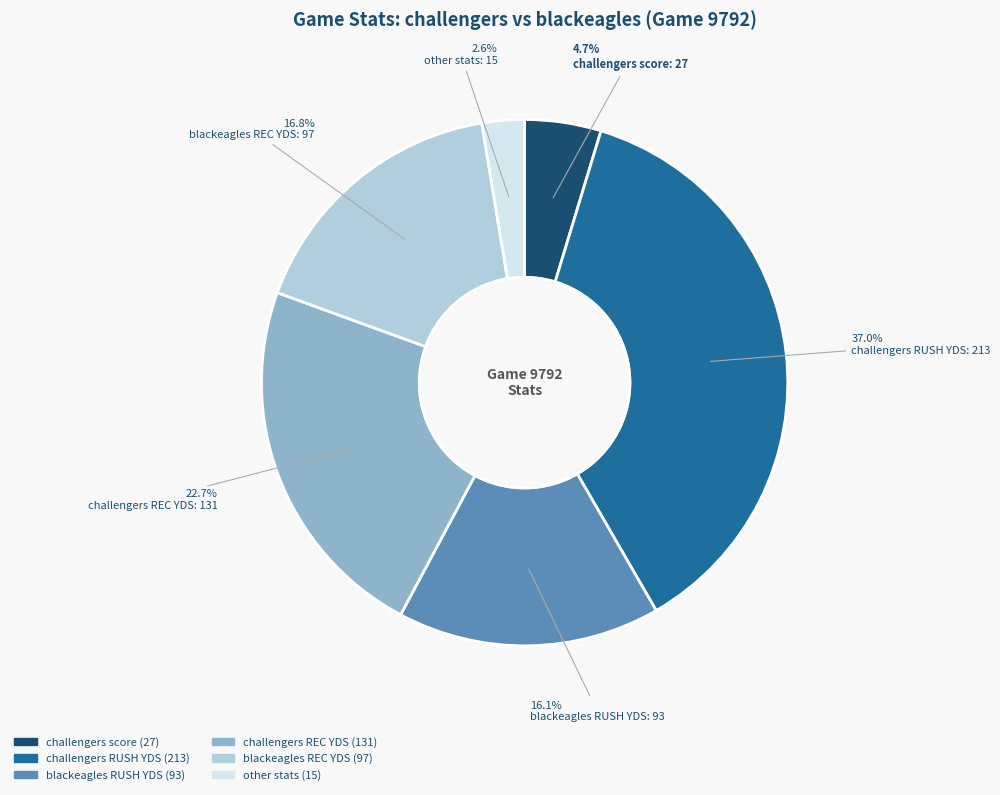

Is there any slice that represents more than half of the pie?

No